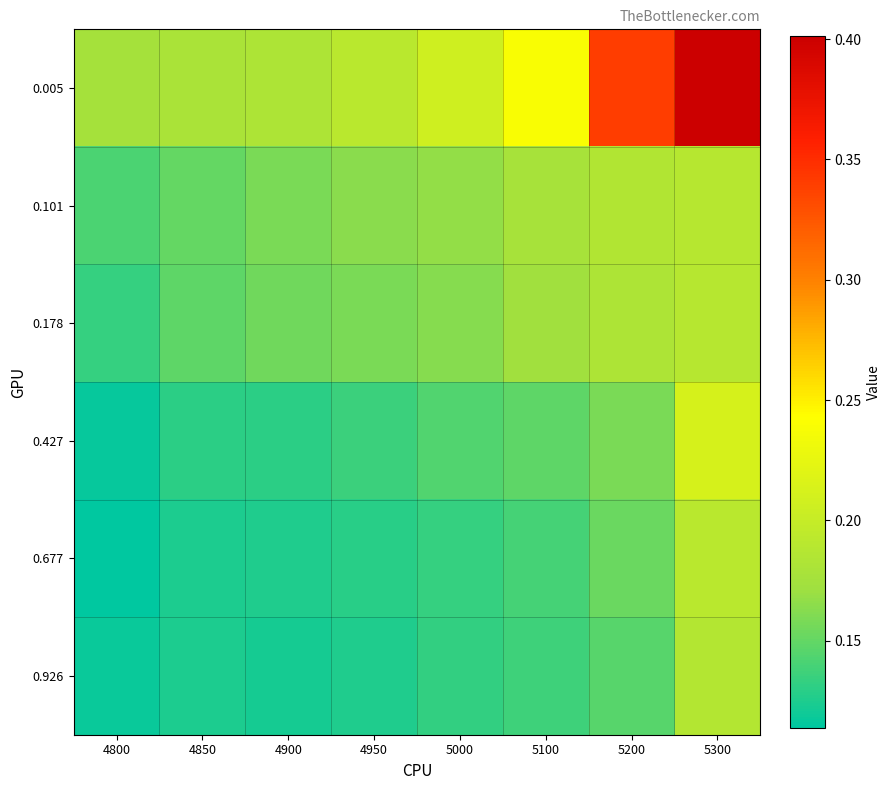

At which category is the sum across all series the highest?

5300